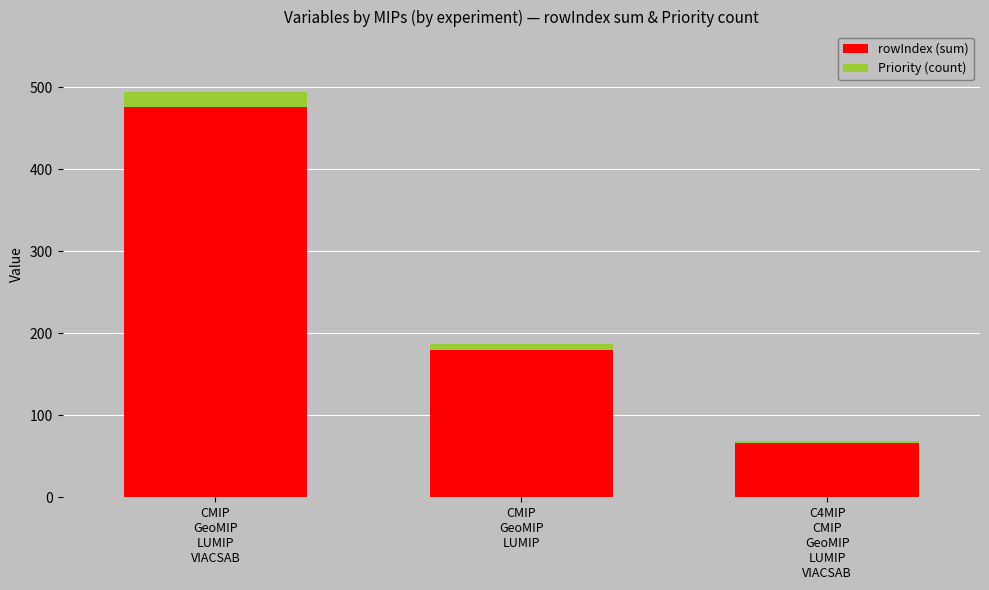

What is the minimum value for rowIndex (sum)?

66